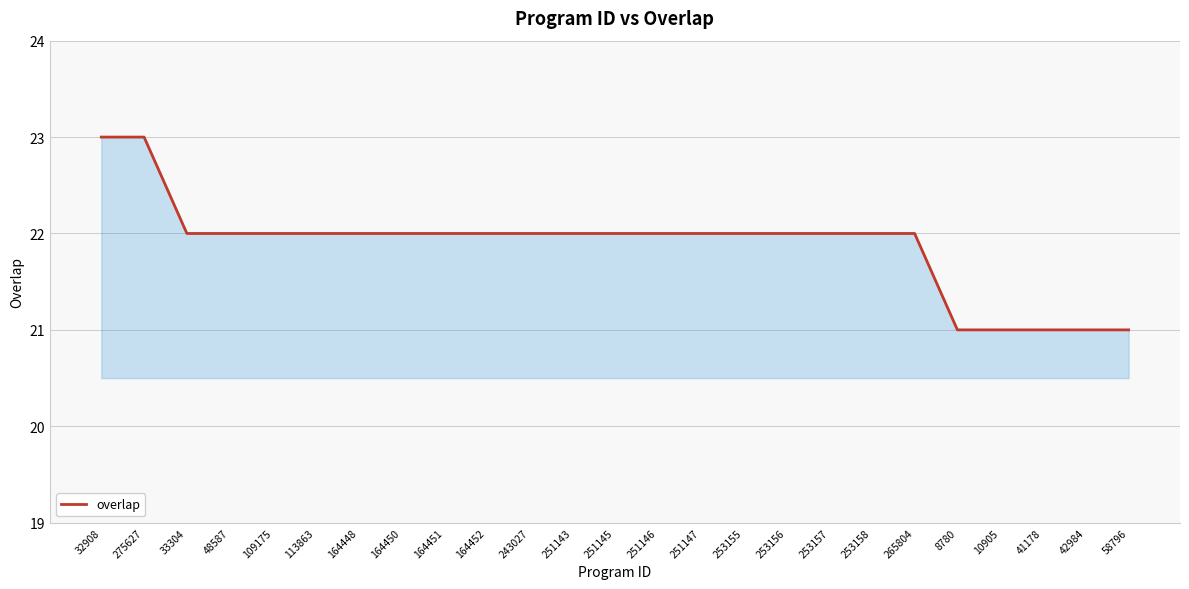

Reading right to left, extract all data points from this chart.

58796=21	42984=21	41178=21	10905=21	8780=21	265804=22	253158=22	253157=22	253156=22	253155=22	251147=22	251146=22	251145=22	251143=22	243027=22	164452=22	164451=22	164450=22	164448=22	113863=22	109175=22	48587=22	33304=22	275627=23	32908=23